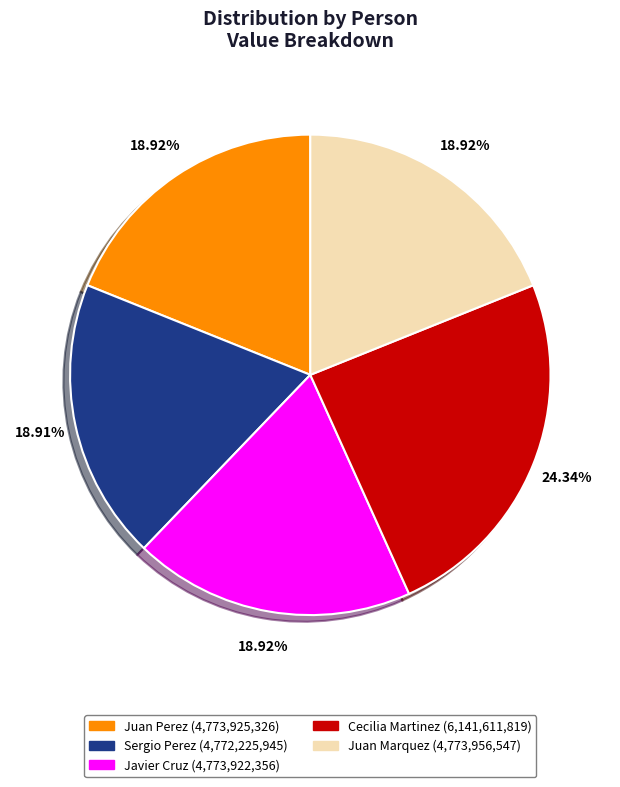

What percentage do Javier Cruz and Juan Perez together represent?

37.8%